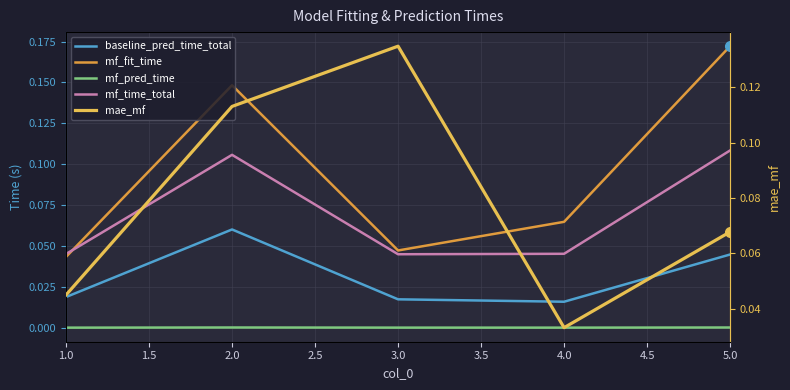

How many categories are shown in the chart?

5